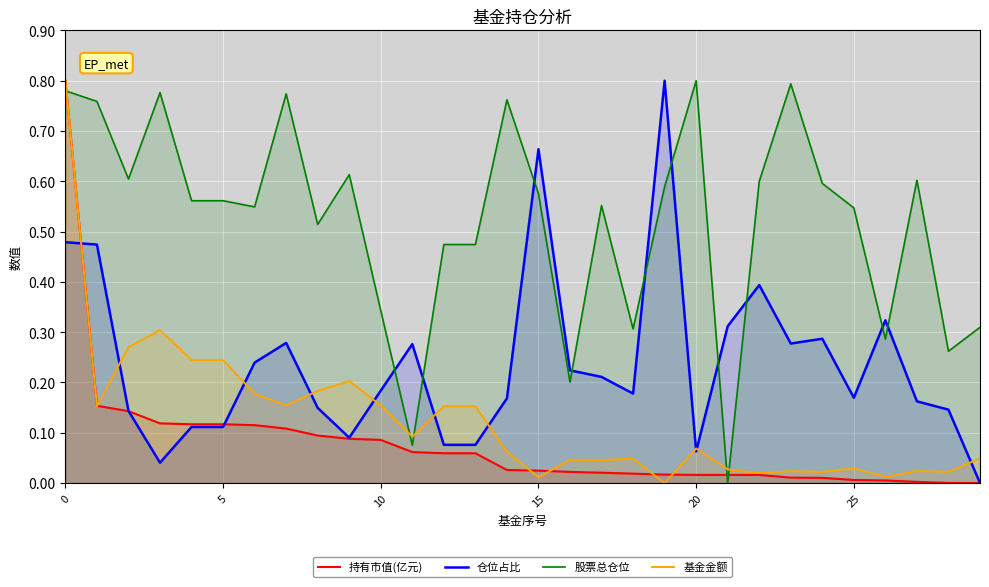

How many lines are shown in the chart?

4